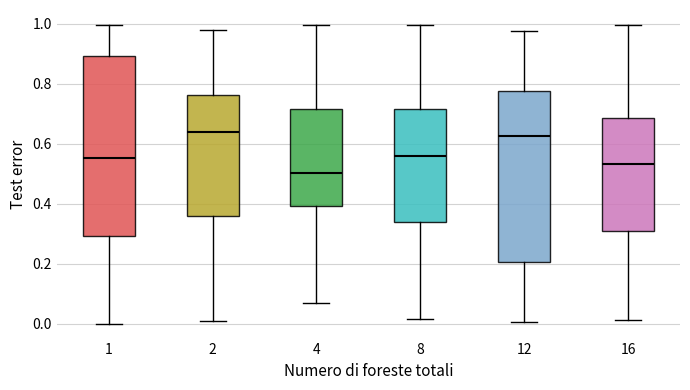

Where is the upper edge of the box at x = 8 on the y-axis? The values are not printed on the chart, so give them approximately, as read against the axis.

0.72